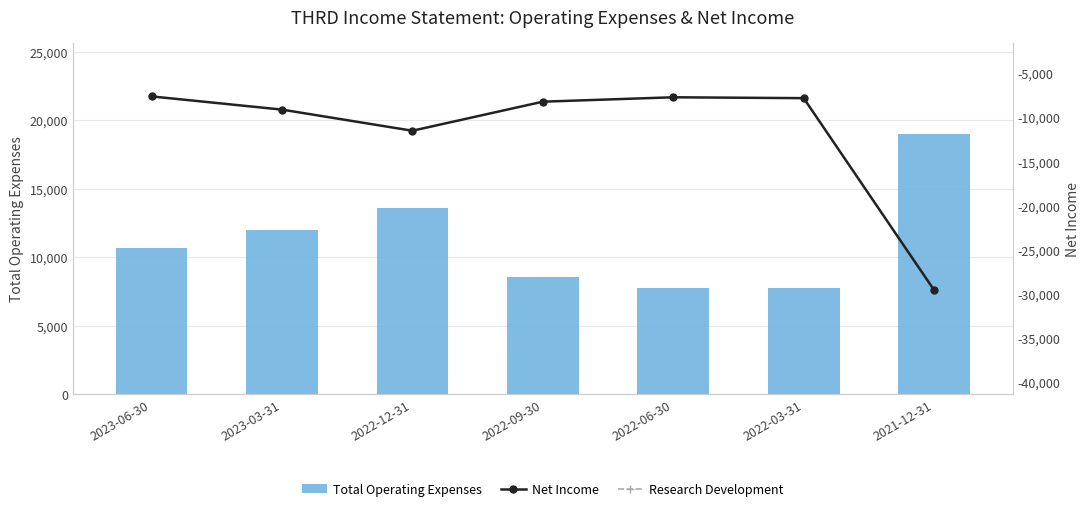

How many values in the Total Operating Expenses series are below 10700?

3